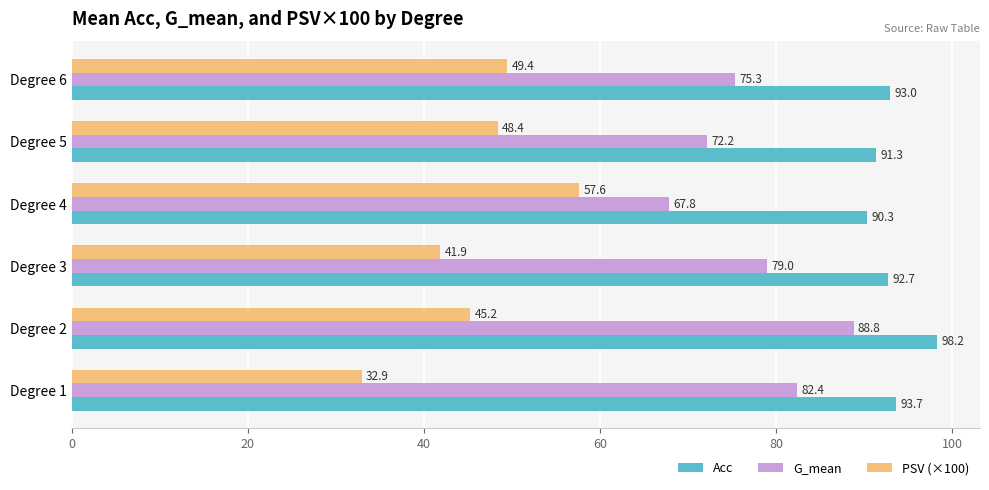

The G_mean series shows 88.8 at Degree 2. True or false?

True